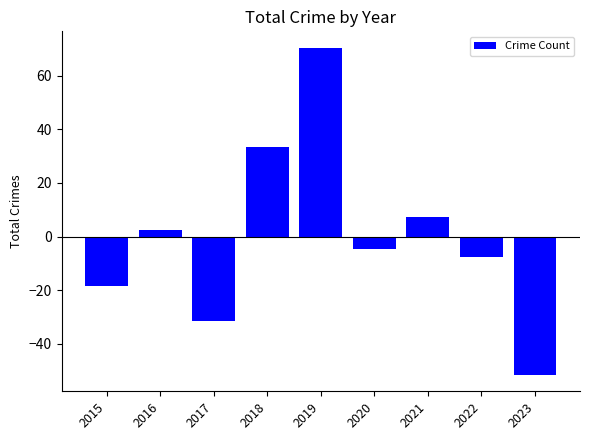

What is the smallest value displayed?

-51.6